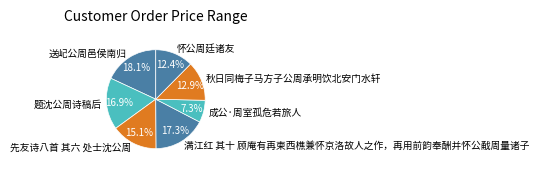

Is the sum of 题沈公周诗稿后 and 先友诗八首 其六 处士沈公周 greater than half?

No